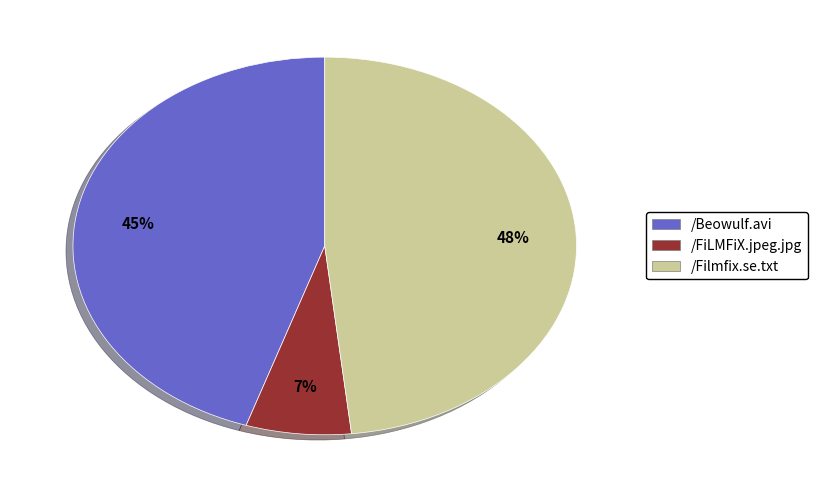

Which has a higher value, /FiLMFiX.jpeg.jpg or /Beowulf.avi?

/Beowulf.avi